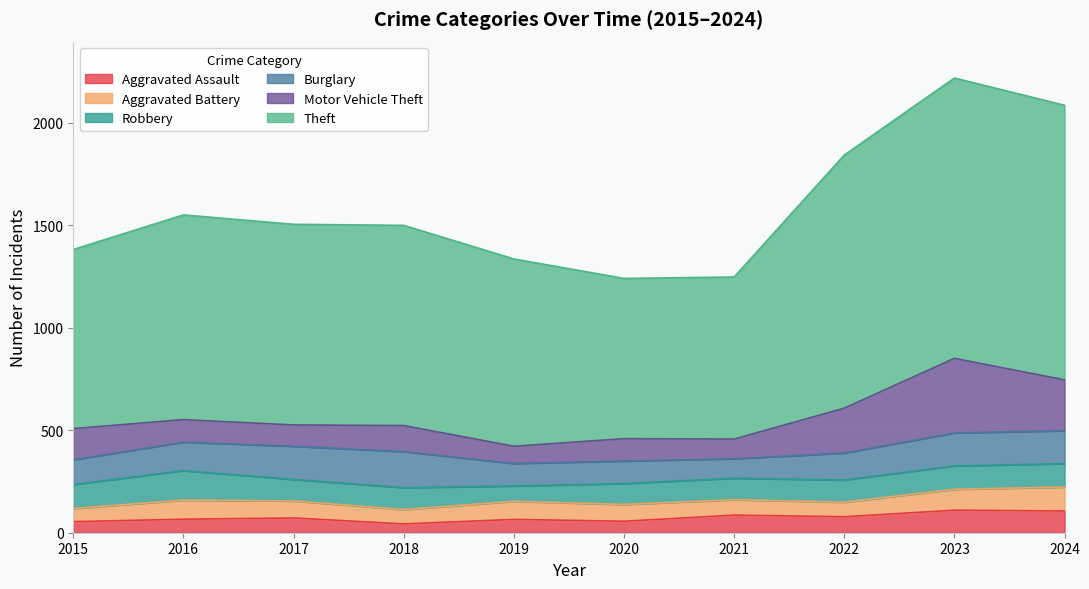

Which series has the widest spread of values?

Theft